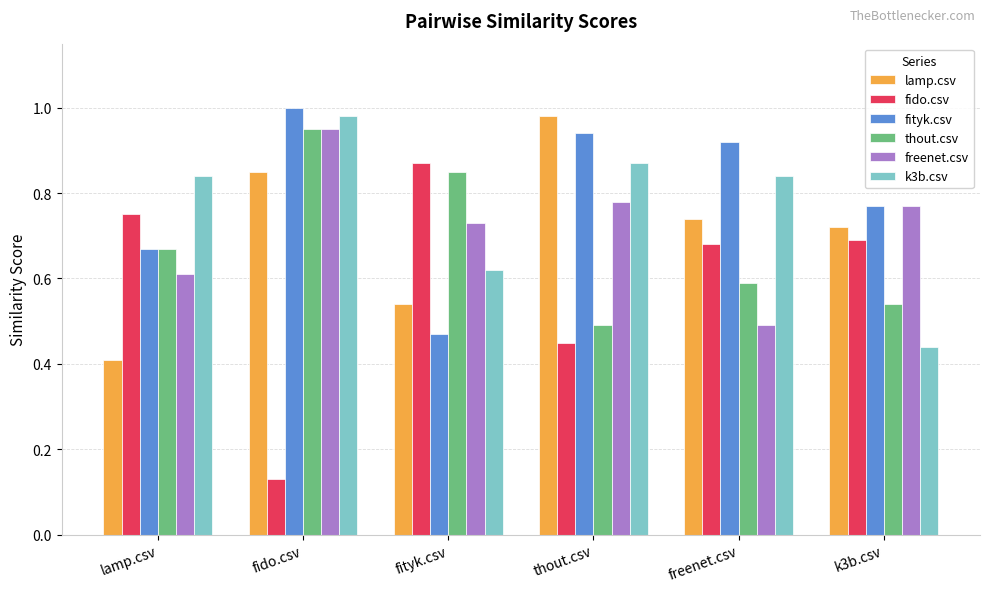

Which series changed the most between fityk.csv and freenet.csv?

fityk.csv